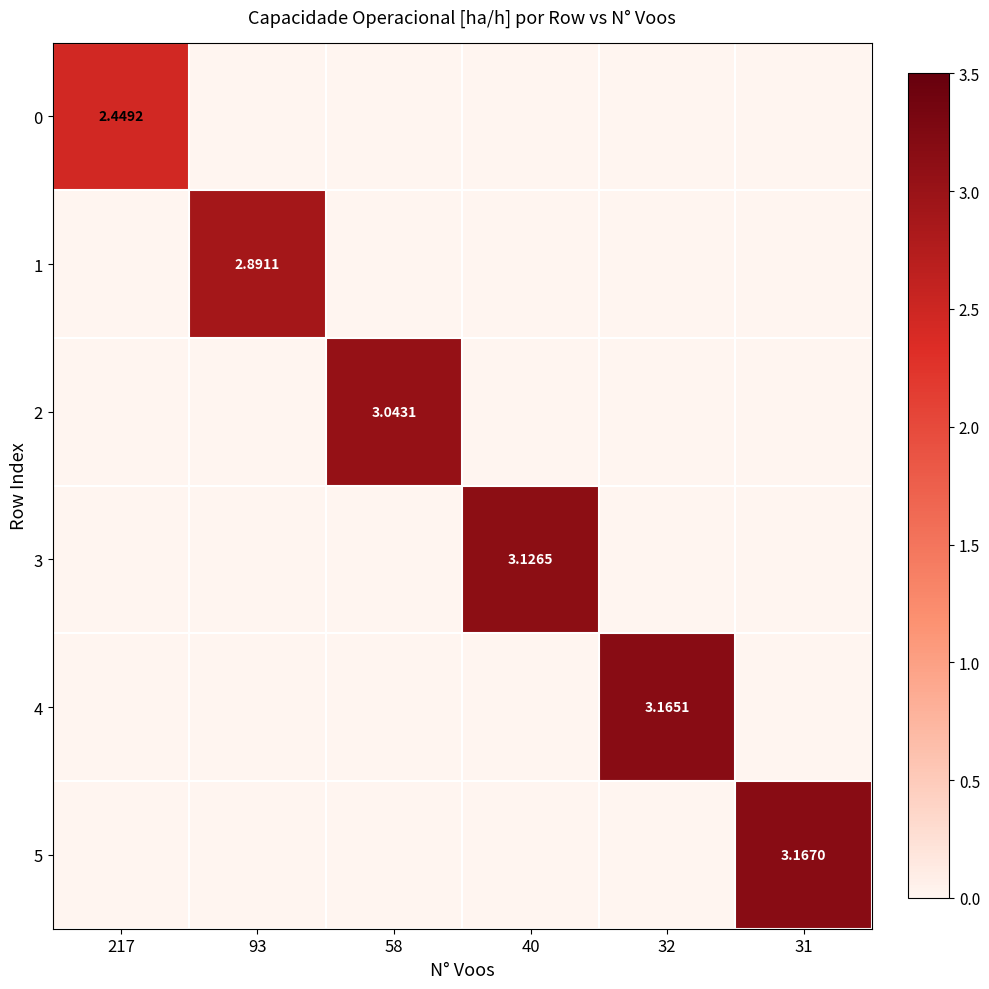

What is the difference between the highest and lowest values at 217?

2.4